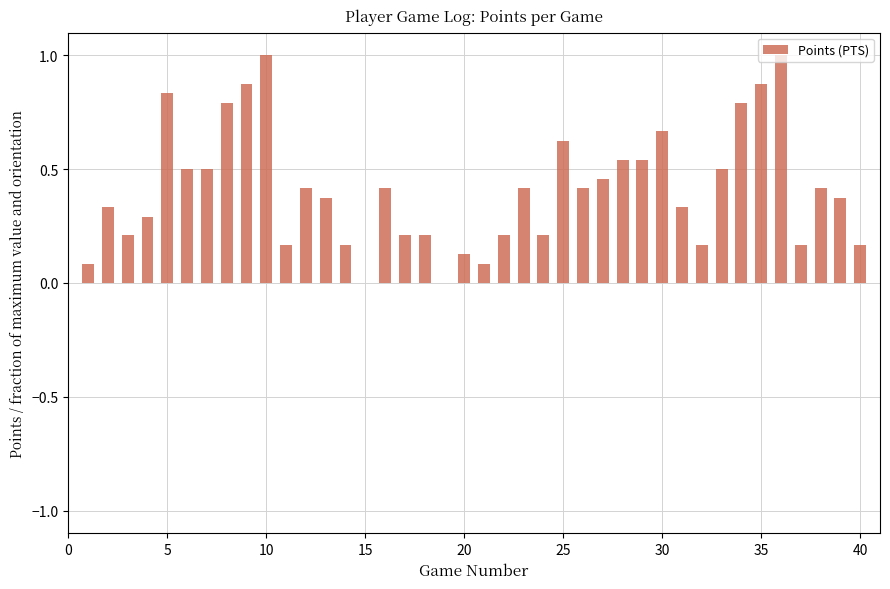

Are the bars horizontal?

No